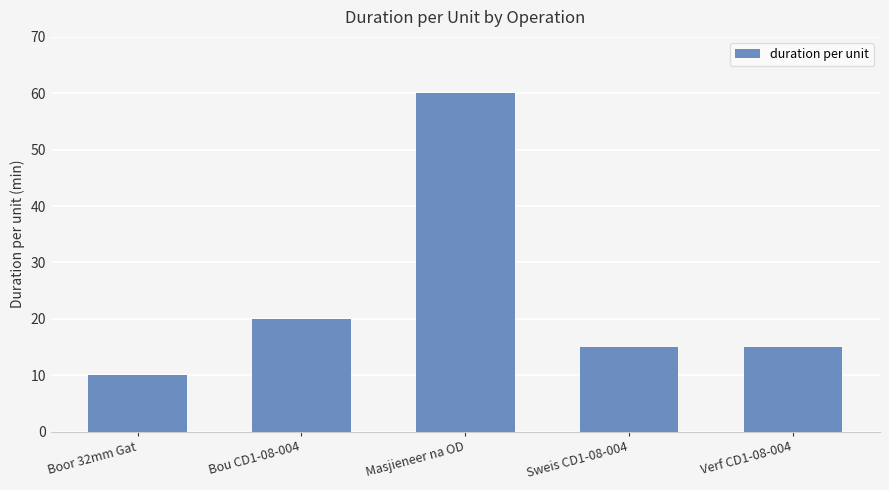

Reading left to right, list all the values displayed in this chart.

10	20	60	15	15